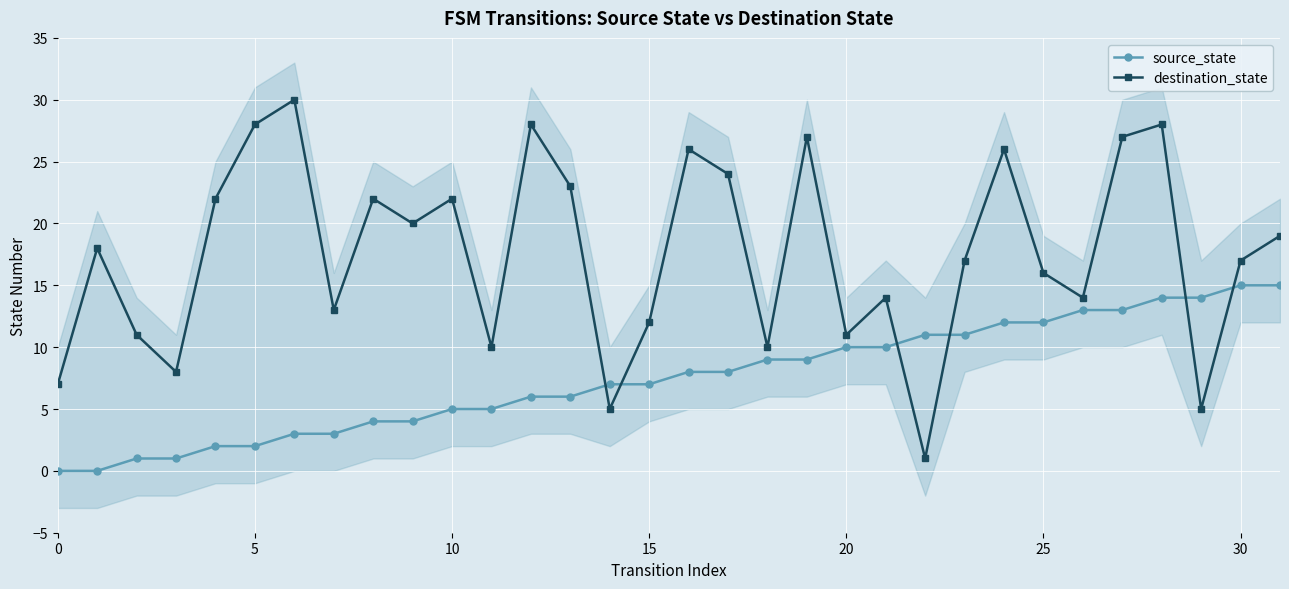

True or false: source_state and destination_state cross at least once.

True